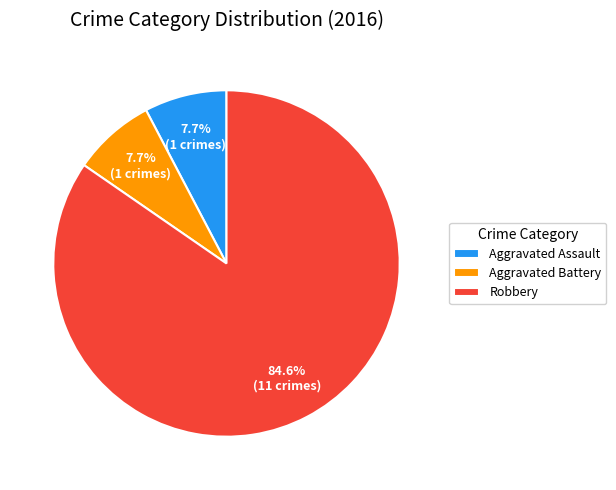

What percentage do Robbery and Aggravated Battery together represent?

92.3%